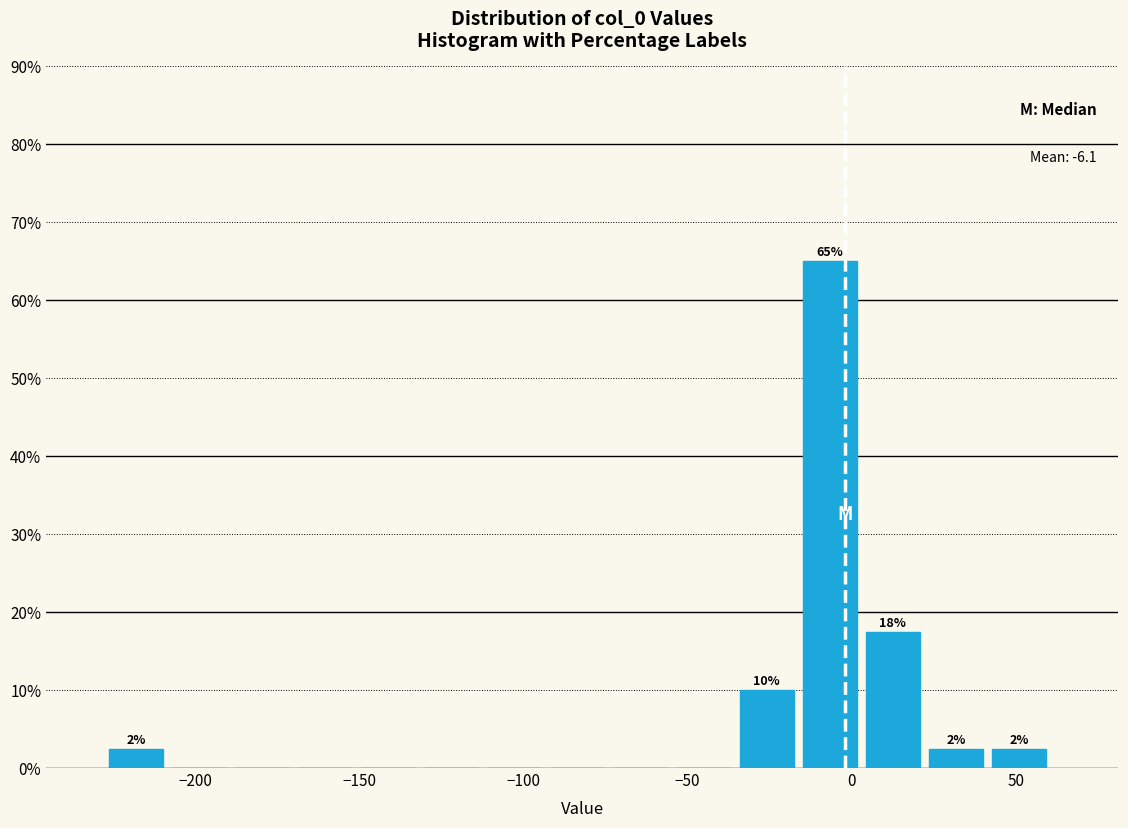

Around what value on the x-axis is the tallest bar? Give the approximate position of its centre, as read against the axis.

-5